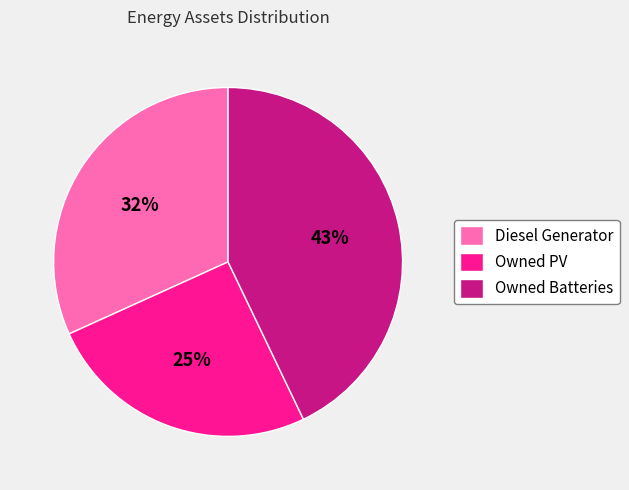

Count the number of slices in the pie.

3